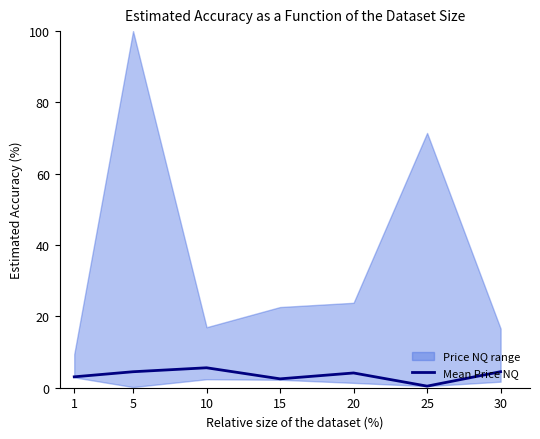

Approximately how many times larger is the value at 5 compared to 1?

1.5